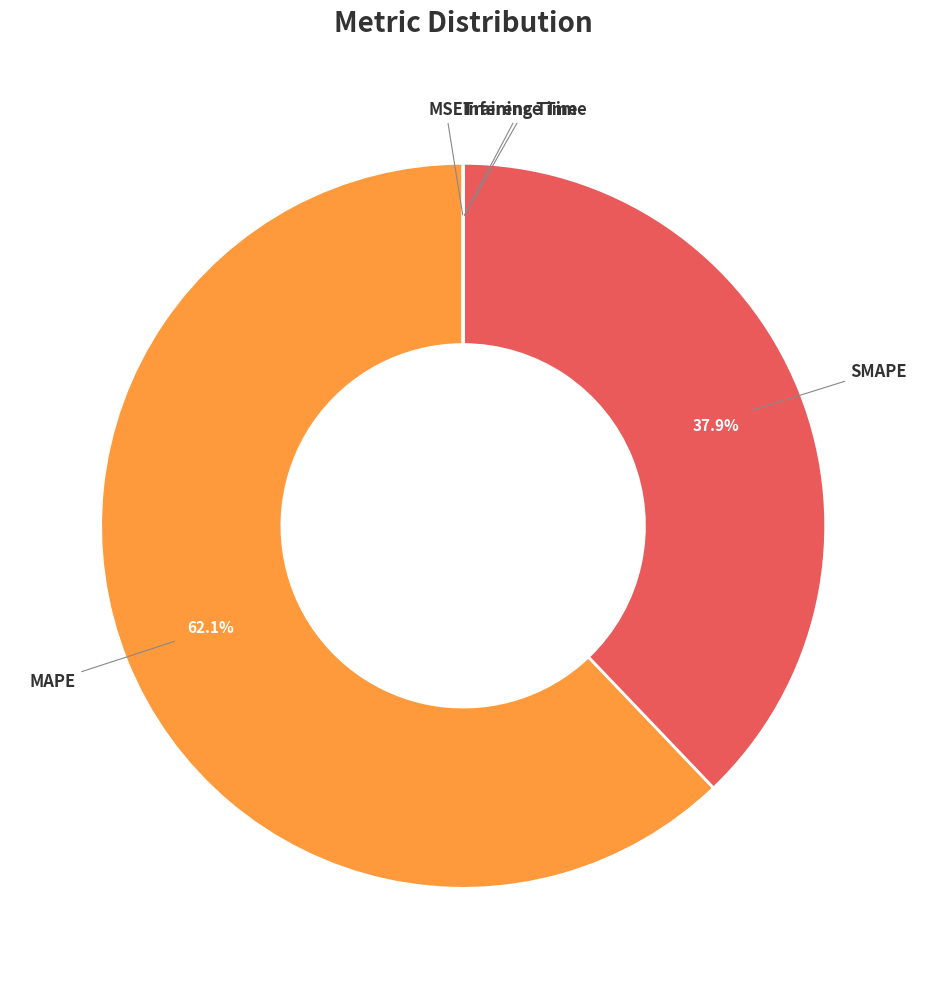

What is the largest slice in the pie chart?

MAPE